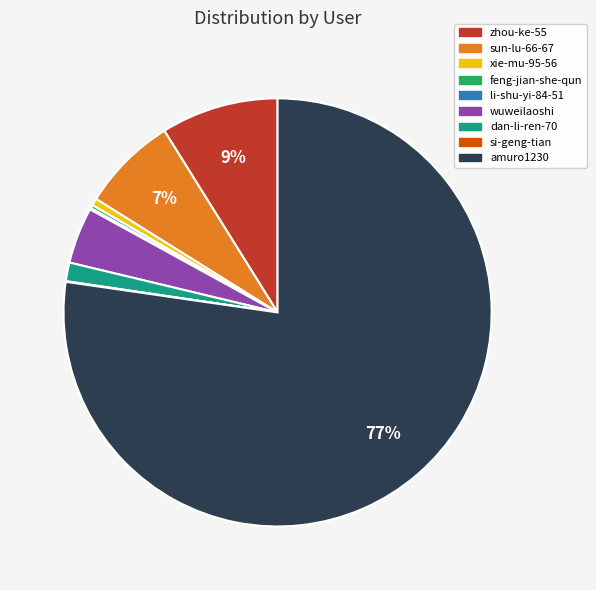

To the nearest percent, what is the average slice percentage?

11%